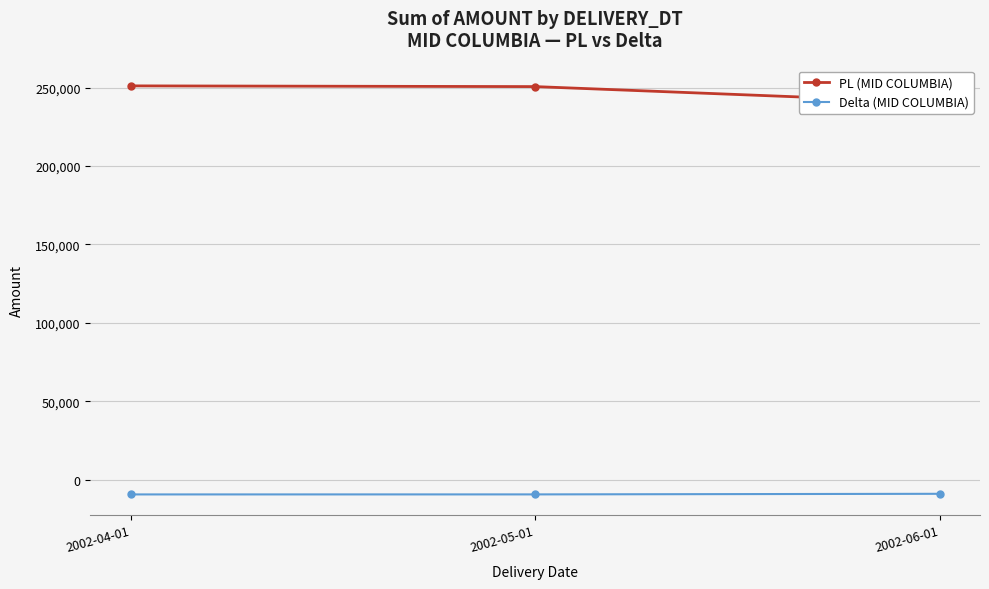

What is the total value across all series at 2002-04-01?

241709.0